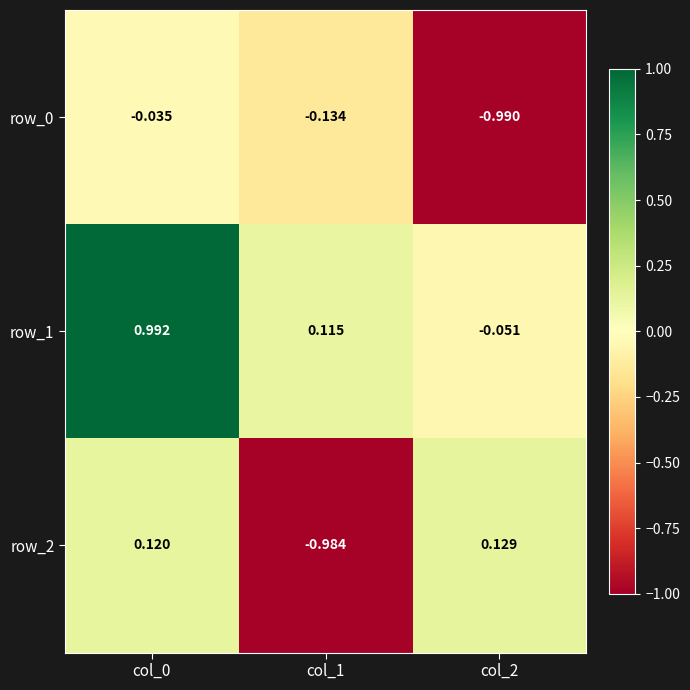

How many data points does each series have?

3